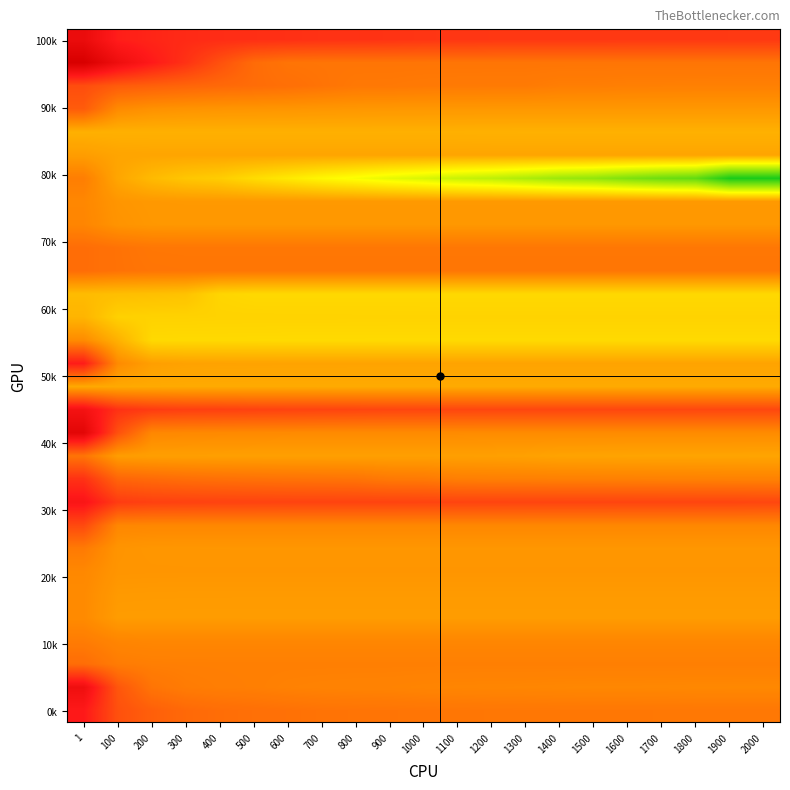

At how many categories does at least one series exceed 0?

21